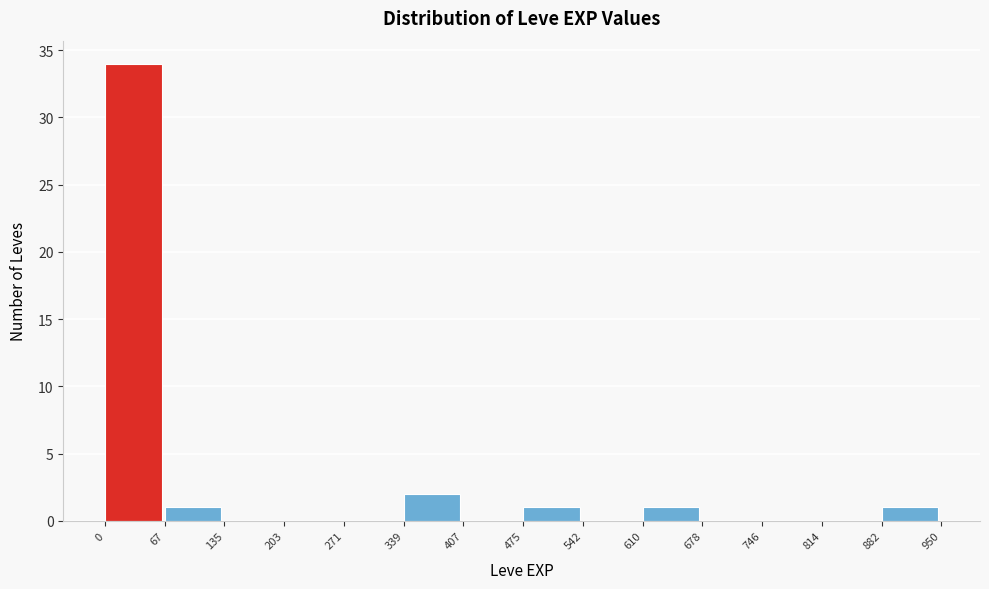

Reading left to right, list every bar in this chart as the range it spans on the x-axis followed by its height. The values are not printed on the chart, so give them approximately, as read against the axis.

0 to 67: 34
67 to 135: 1
135 to 203: 0
203 to 271: 0
271 to 339: 0
339 to 407: 2
407 to 475: 0
475 to 542: 1
542 to 610: 0
610 to 678: 1
678 to 746: 0
746 to 814: 0
814 to 882: 0
882 to 950: 1